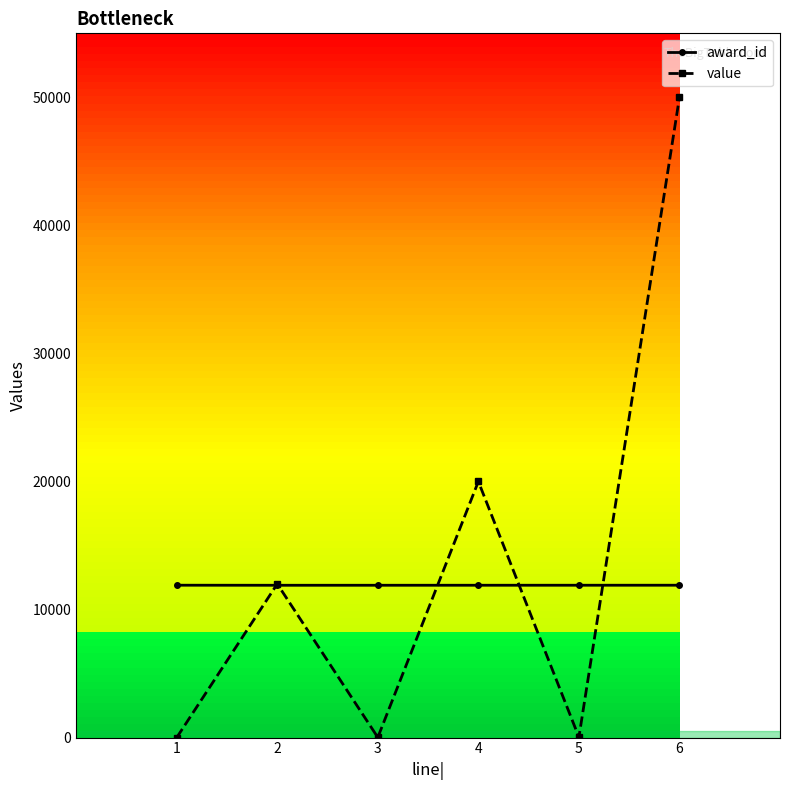

The value of award_id at 3 is 11896. True or false?

True